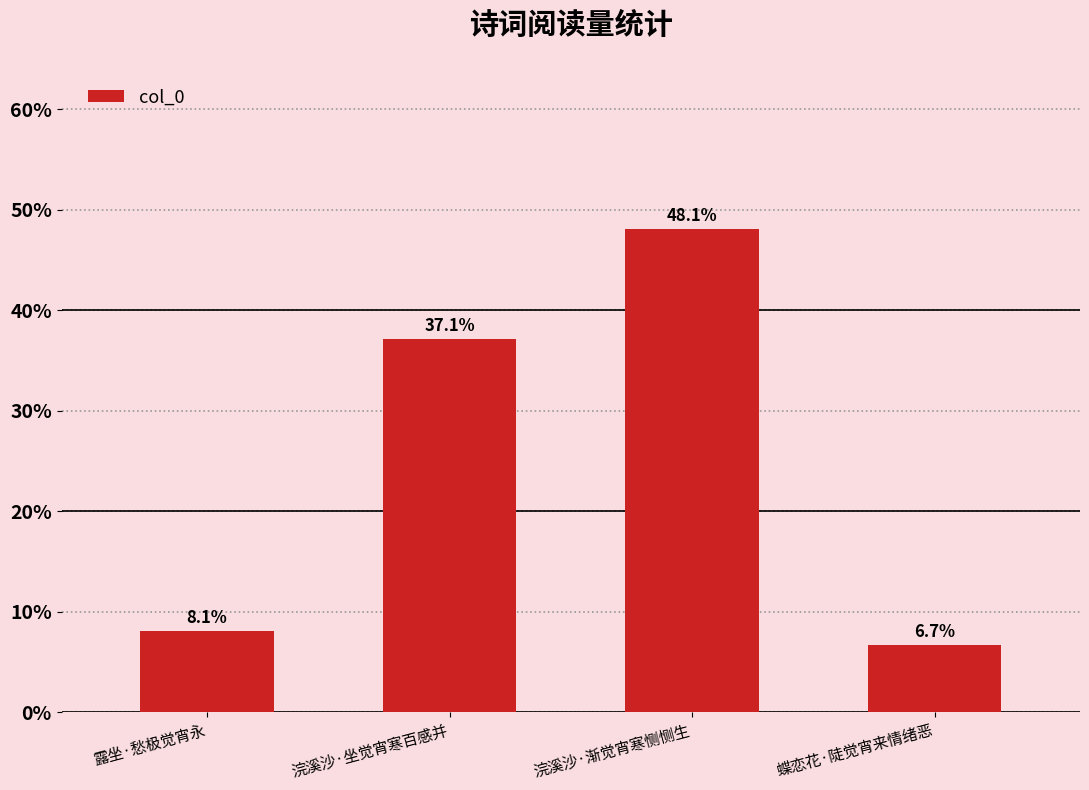

Which label corresponds to the largest value in the chart?

浣溪沙·渐觉宵寒恻恻生